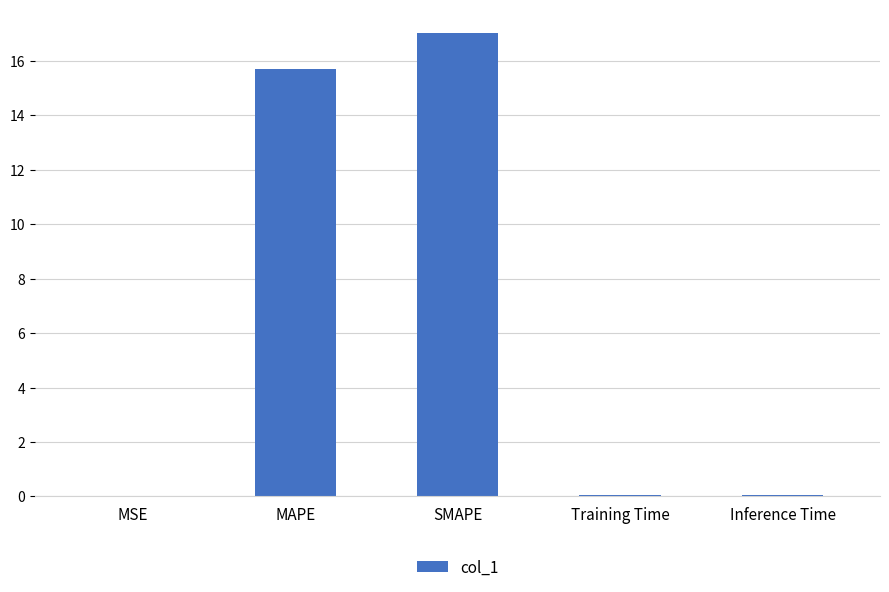

What is the maximum value shown in the chart?

17.0